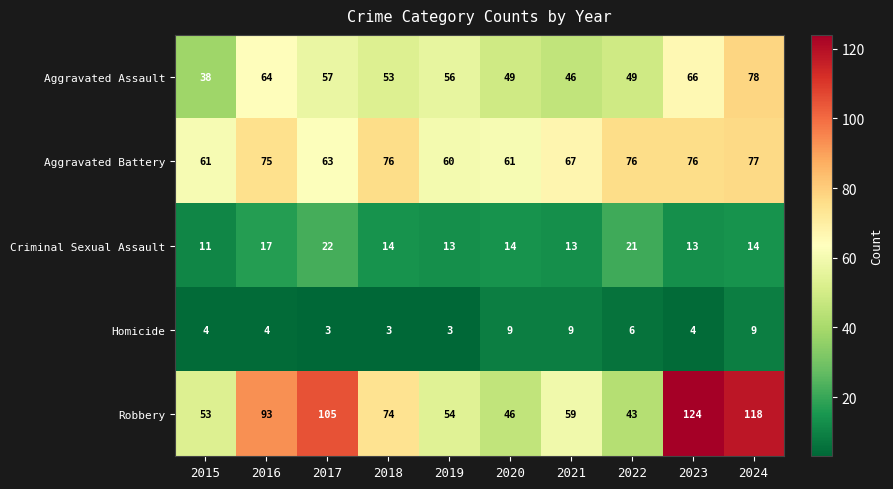

Which series has the widest spread of values?

Robbery